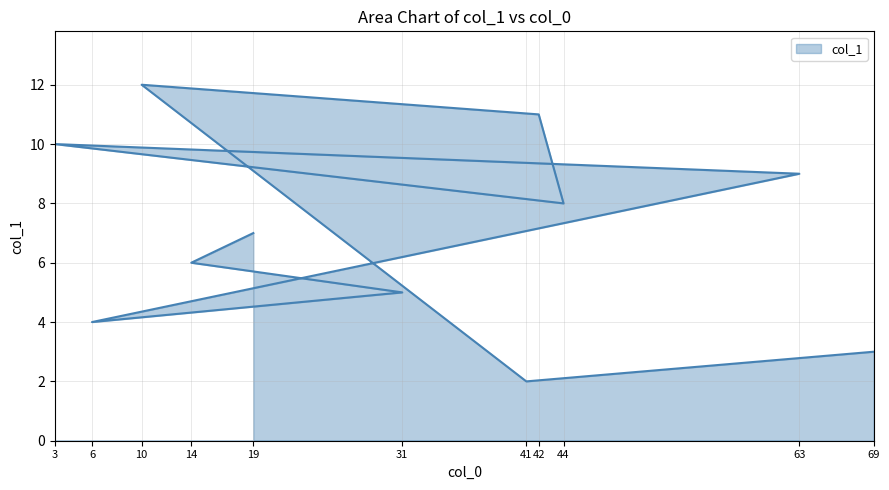

What is the change in value from 6 to 44?

+4.0